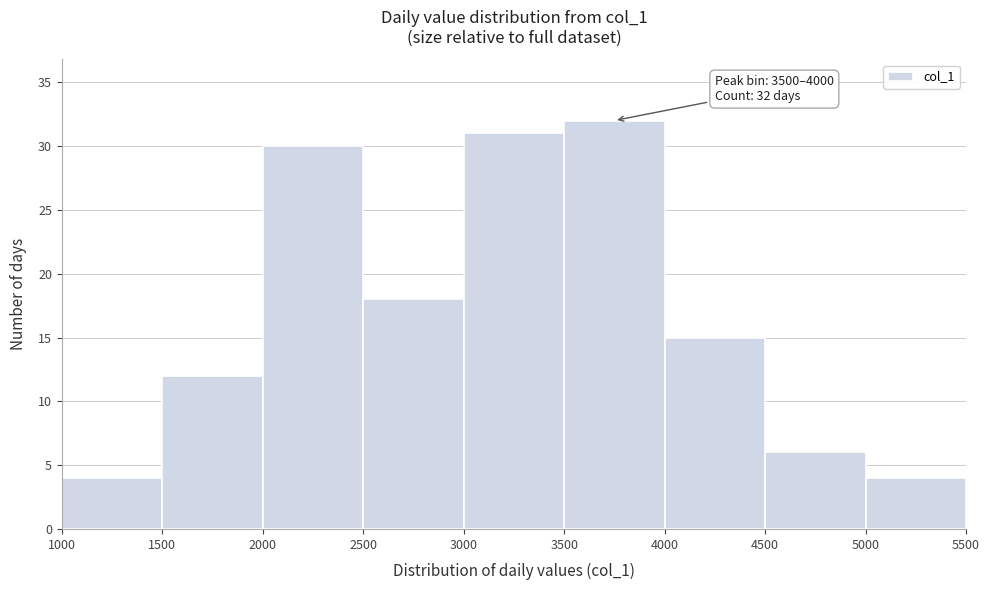

Over which range of the x-axis is the bar tallest?

3500 to 4000